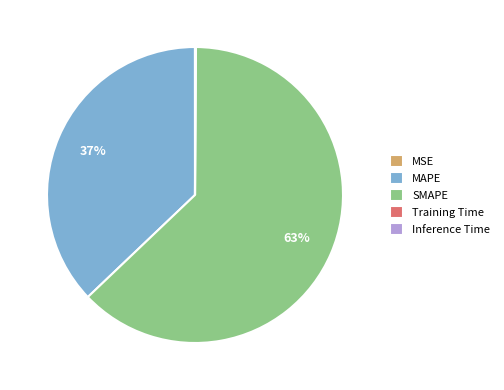

Which slice is the largest?

SMAPE